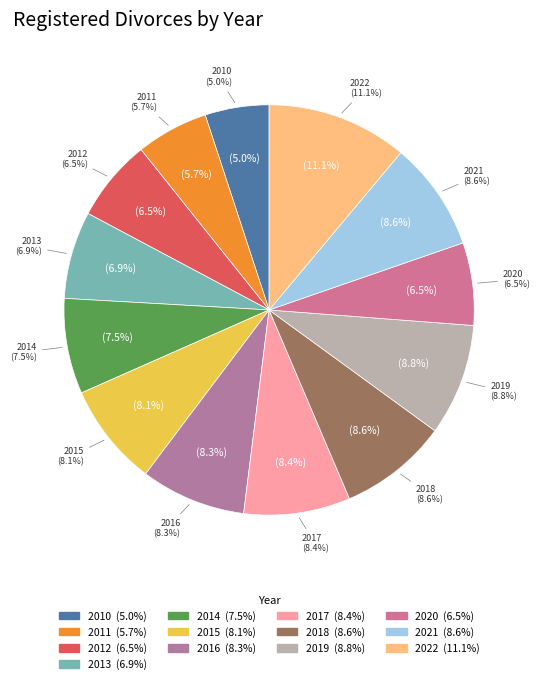

Count the number of slices in the pie.

13